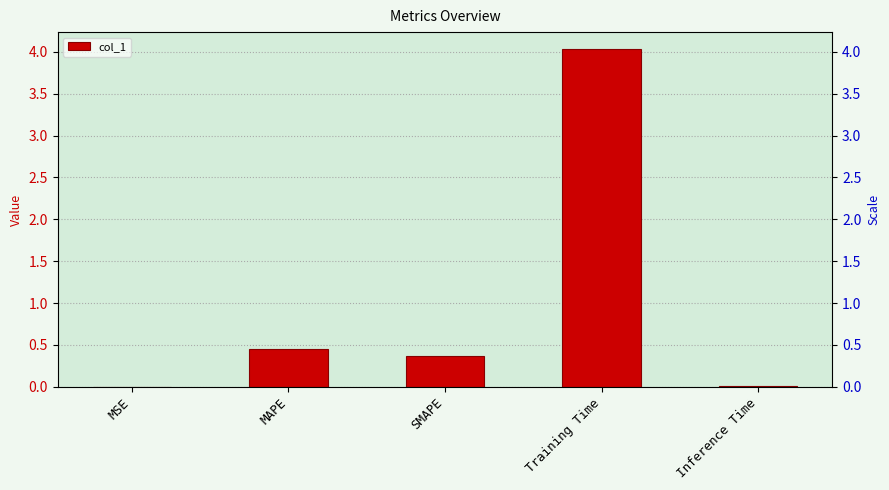

How many data points does each series have?

5